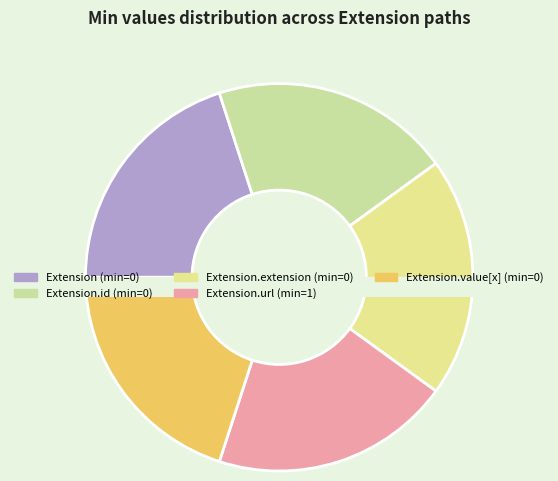

Count the number of slices in the pie.

5